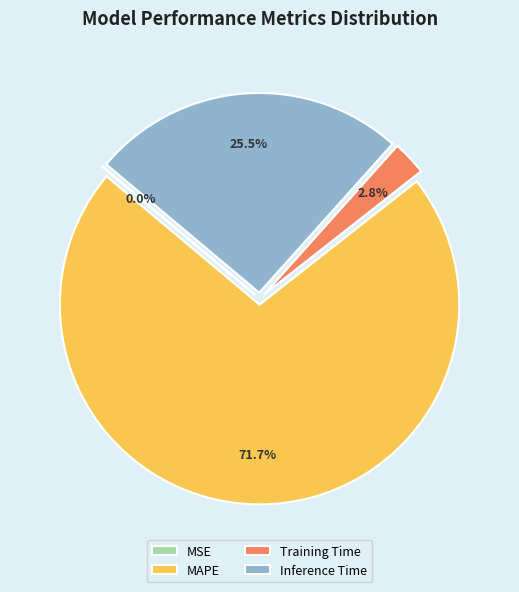

Which category accounts for the majority?

MAPE